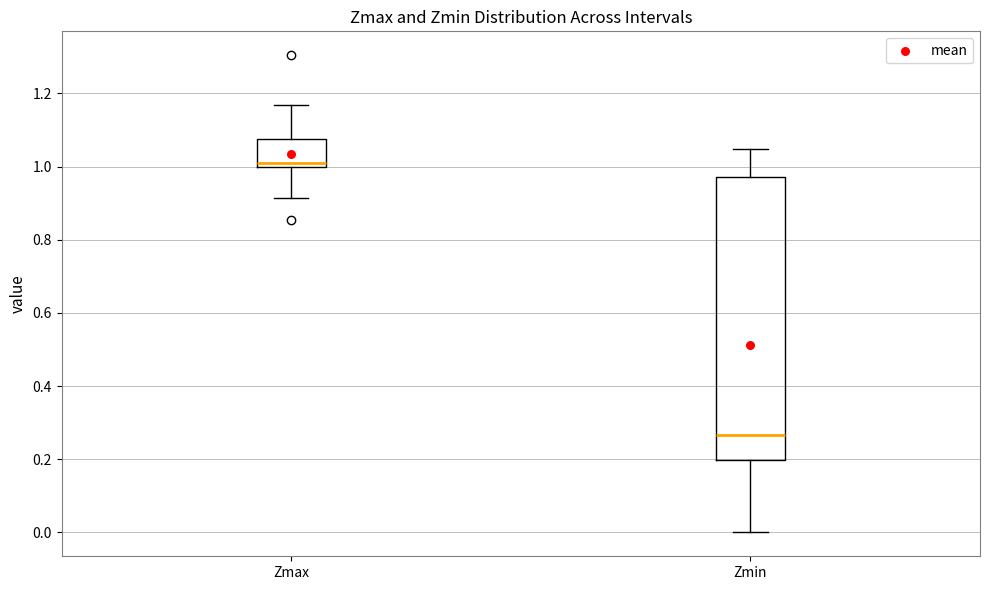

Reading left to right, transcribe this box plot: for each box, give where its median line is, the range the box spans, and where its two whiskers end, as read against the y-axis. The values are not printed on the chart, so give them approximately, as read against the axis.

Zmax: median 1.00 (just above the box's lower edge), box 1.00 to 1.08, whiskers 0.92 to 1.16
Zmin: median 0.26, box 0.20 to 0.98, whiskers 0.00 to 1.04